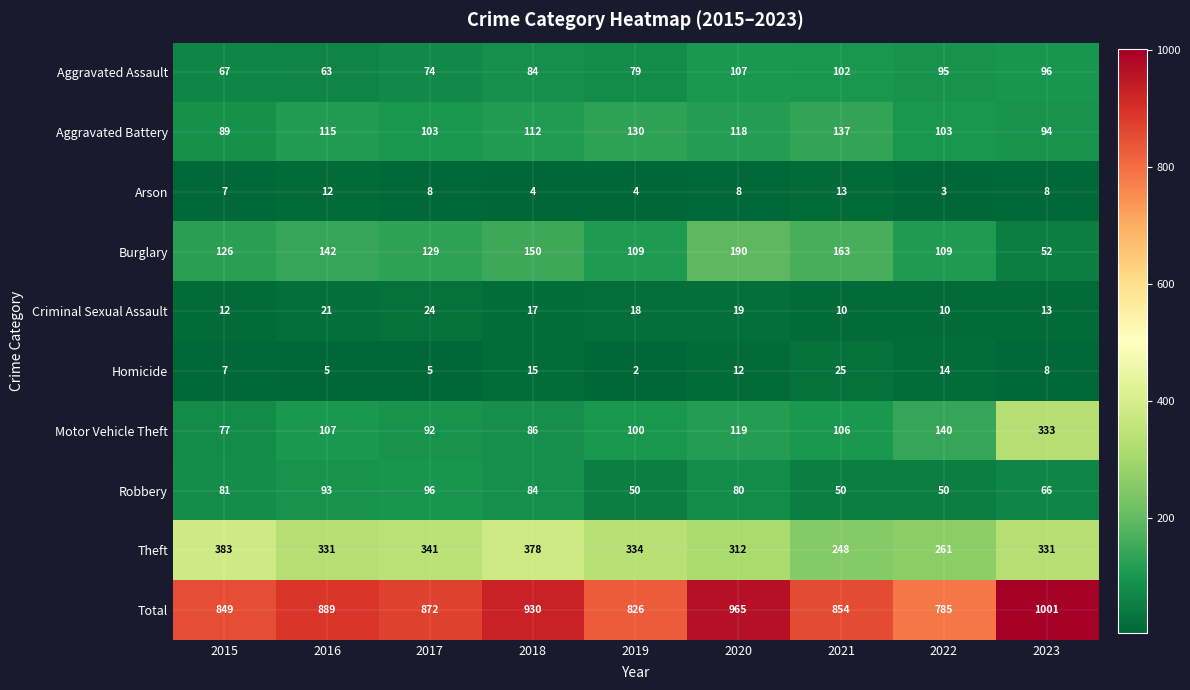

Where is Criminal Sexual Assault nearest to the value 17?

2018